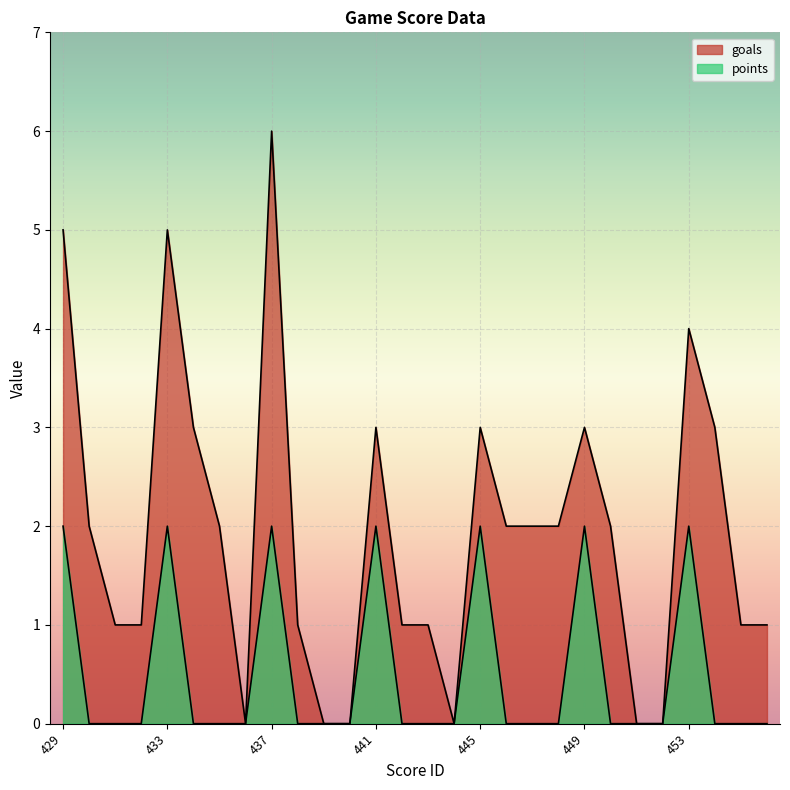

In points_line, how many points are higher than both neighbors (excluding endpoints)?

6